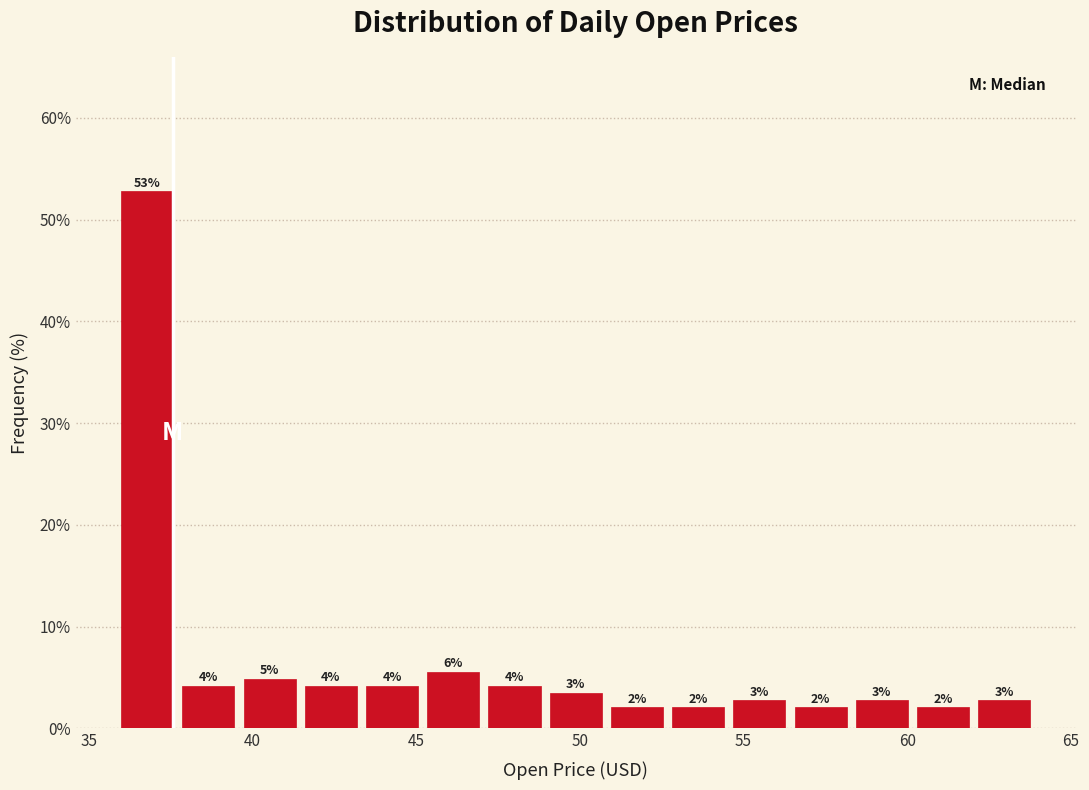

Around what value on the x-axis is the tallest bar? Give the approximate position of its centre, as read against the axis.

37.0